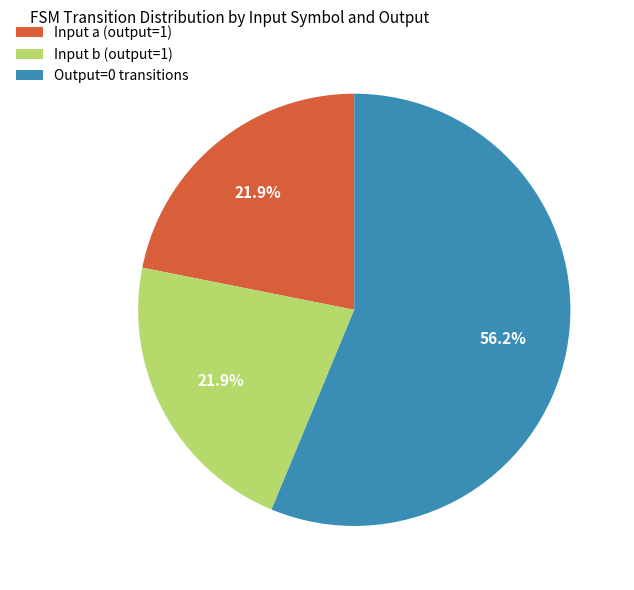

What percentage is NOT represented by Input a (output=1)?

78.1%